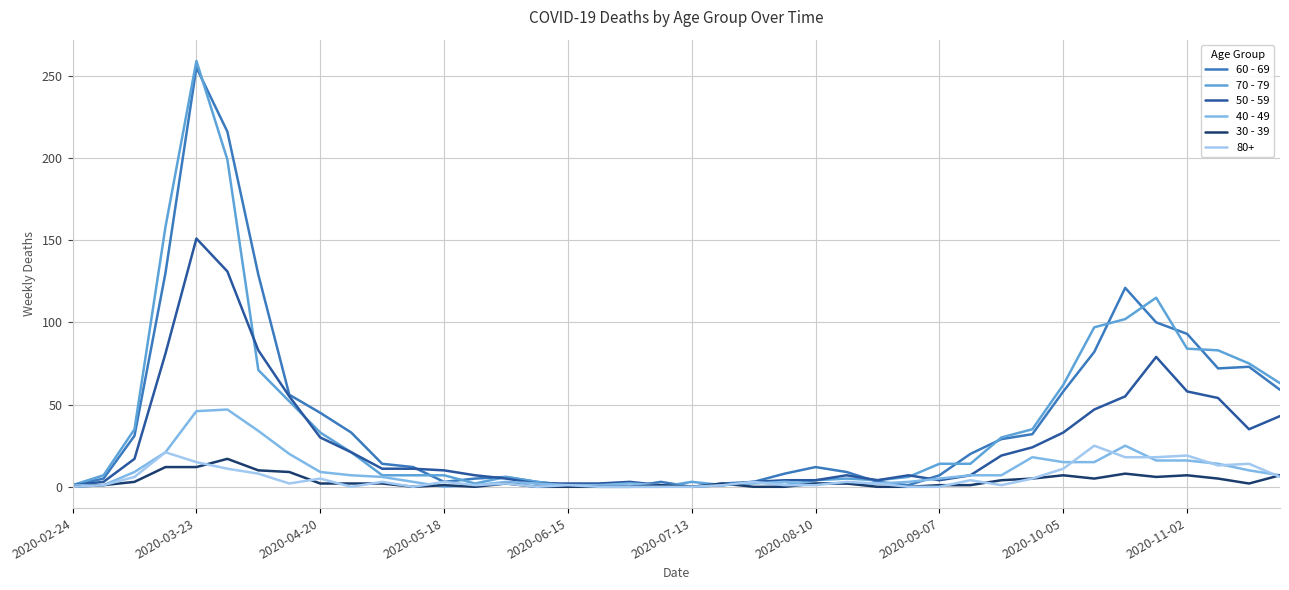

Does the chart have visible grid lines?

Yes